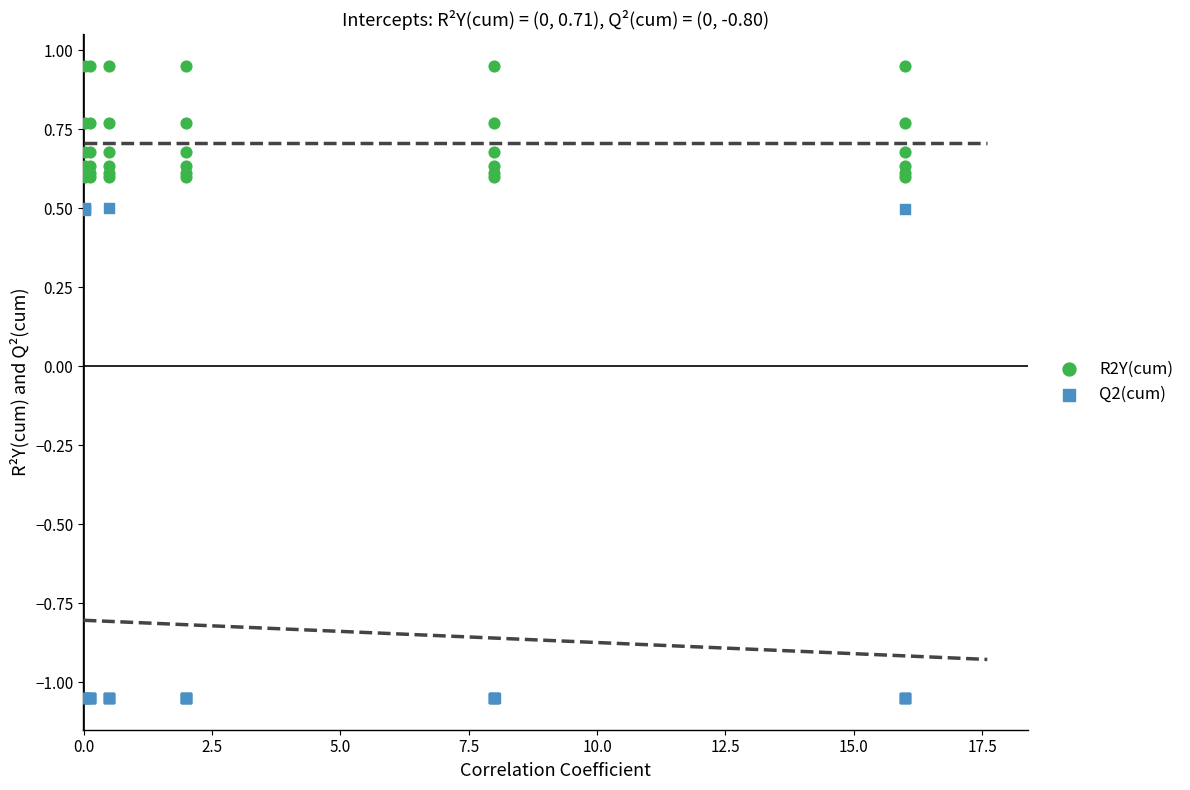

Which series contains the highest Y value?

R2Y(cum)